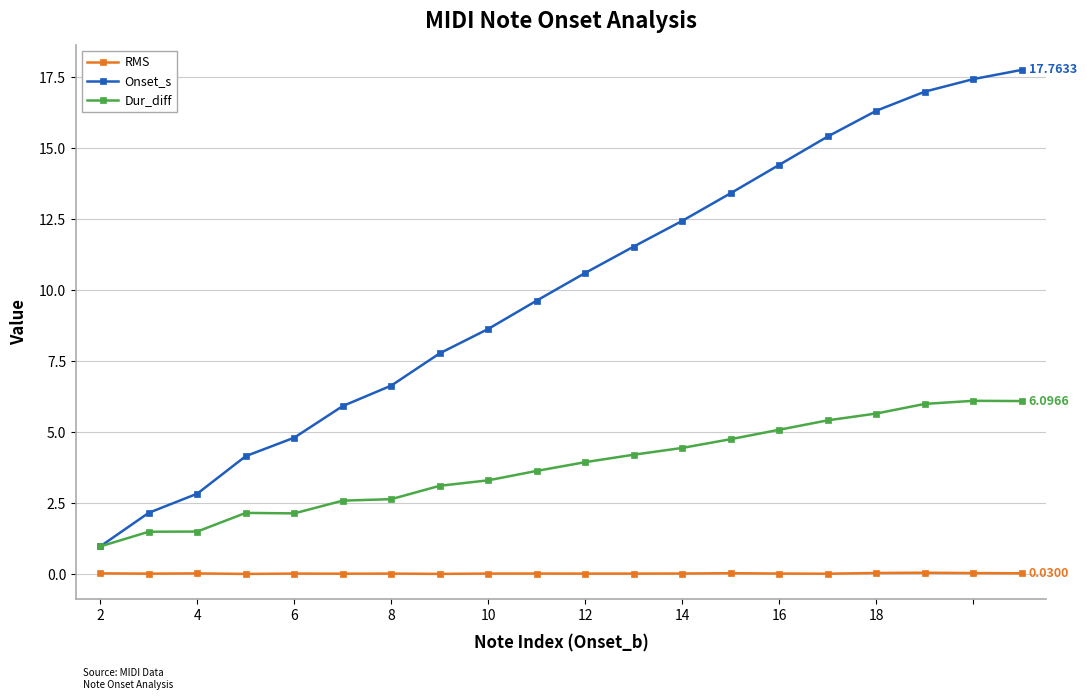

List the series in order of their peak value, highest first.

Onset_s, Dur_diff, RMS